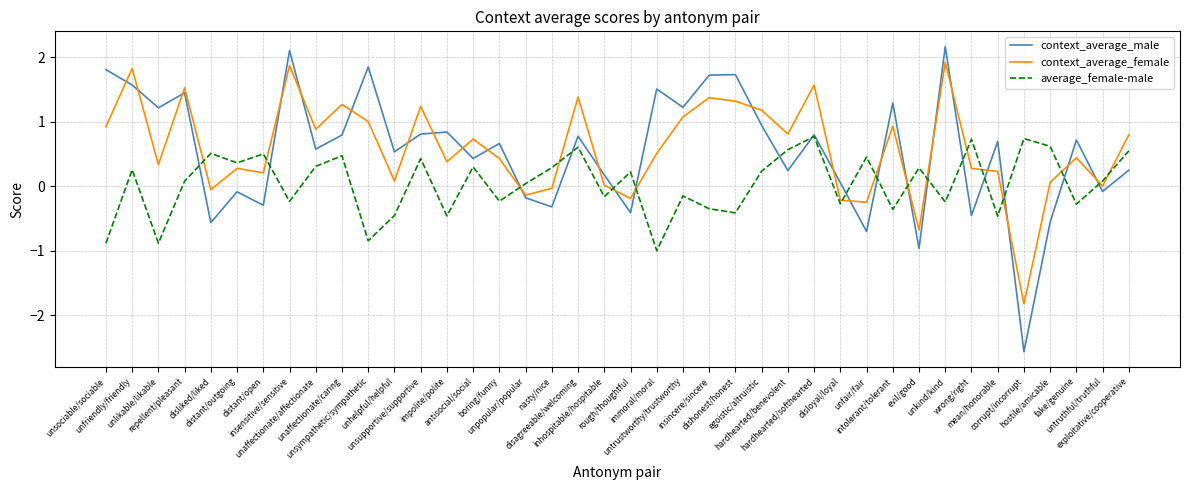

The value of context_average_male at unpopular/popular is -0.2. True or false?

True